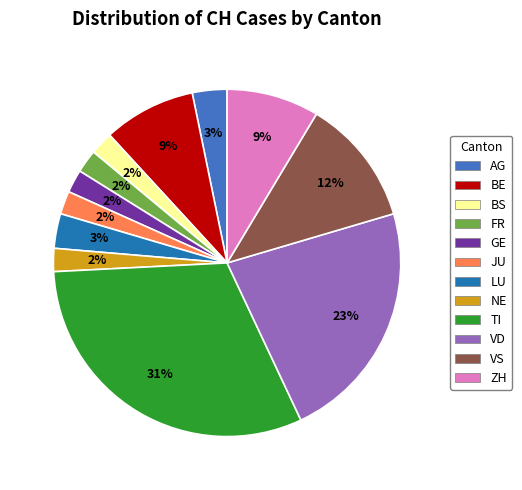

What is the largest slice in the pie chart?

TI